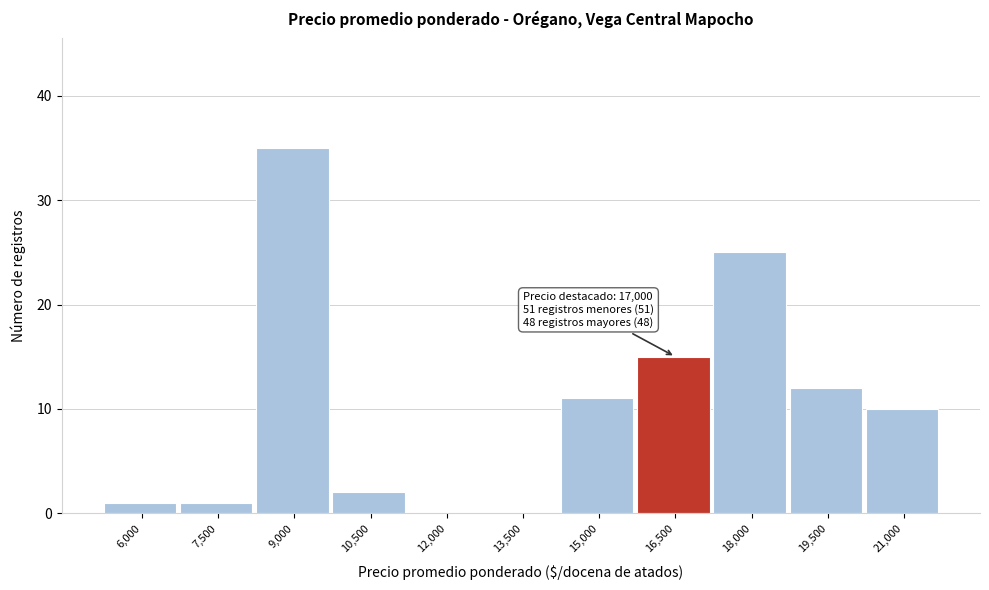

Reading right to left, list all the values displayed in this chart.

21,000=10	19,500=12	18,000=25	16,500=15	15,000=11	13,500=0	12,000=0	10,500=2	9,000=35	7,500=1	6,000=1